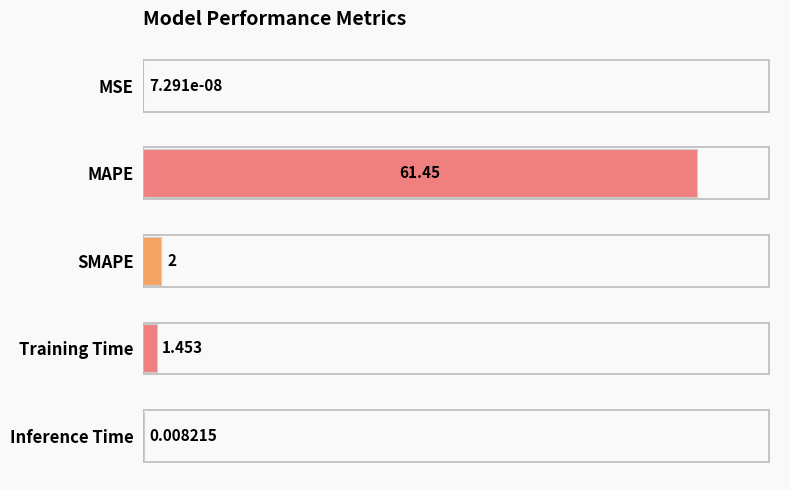

Which has a higher value, Training Time or SMAPE?

SMAPE